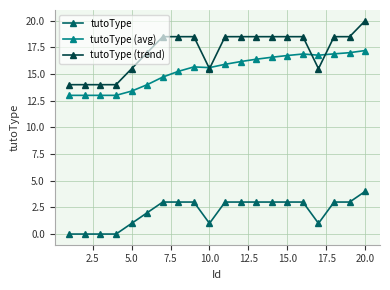

True or false: tutoType and tutoType (trend) cross at least once.

False